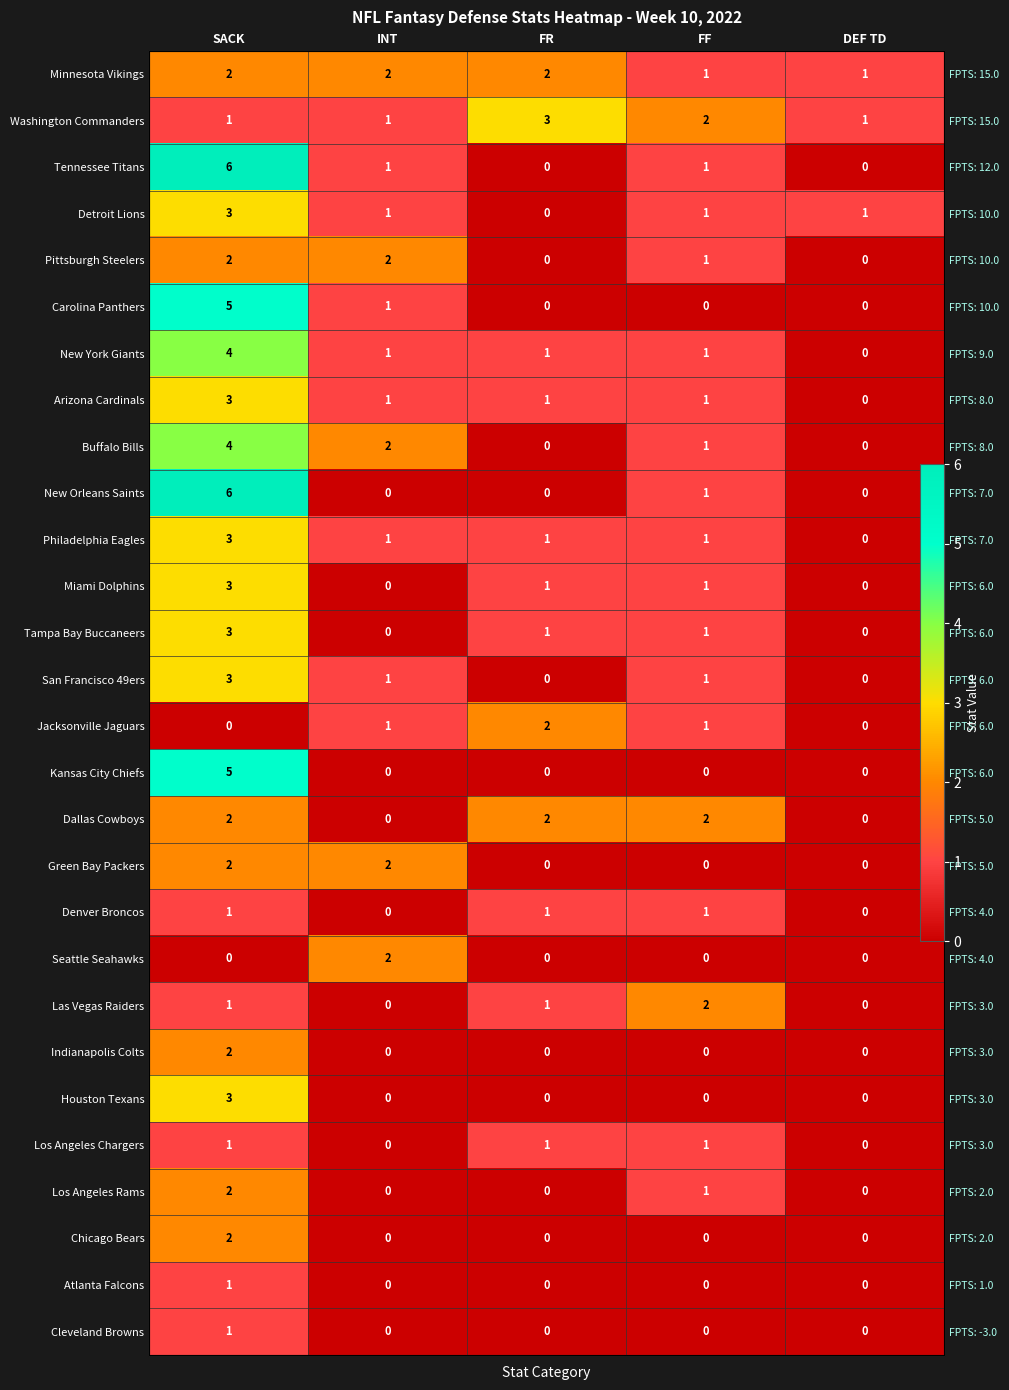

What is the difference between the highest and lowest values at FR?

3